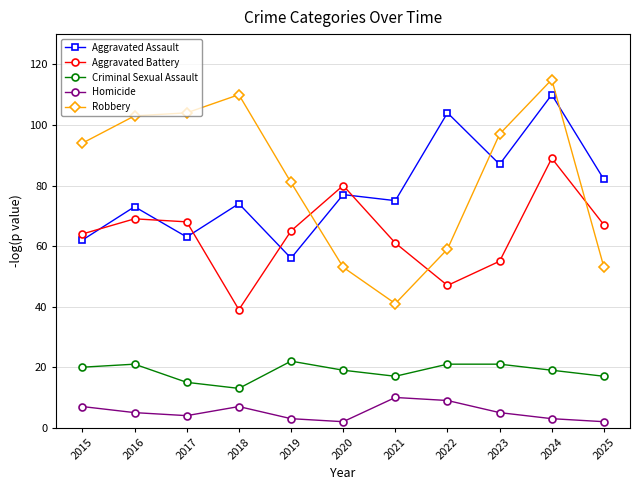

Reading right to left, transcribe all the data shown in this chart.

Aggravated Assault: 2025=82	2024=110	2023=87	2022=104	2021=75	2020=77	2019=56	2018=74	2017=63	2016=73	2015=62
Aggravated Battery: 2025=67	2024=89	2023=55	2022=47	2021=61	2020=80	2019=65	2018=39	2017=68	2016=69	2015=64
Criminal Sexual Assault: 2025=17	2024=19	2023=21	2022=21	2021=17	2020=19	2019=22	2018=13	2017=15	2016=21	2015=20
Homicide: 2025=2	2024=3	2023=5	2022=9	2021=10	2020=2	2019=3	2018=7	2017=4	2016=5	2015=7
Robbery: 2025=53	2024=115	2023=97	2022=59	2021=41	2020=53	2019=81	2018=110	2017=104	2016=103	2015=94